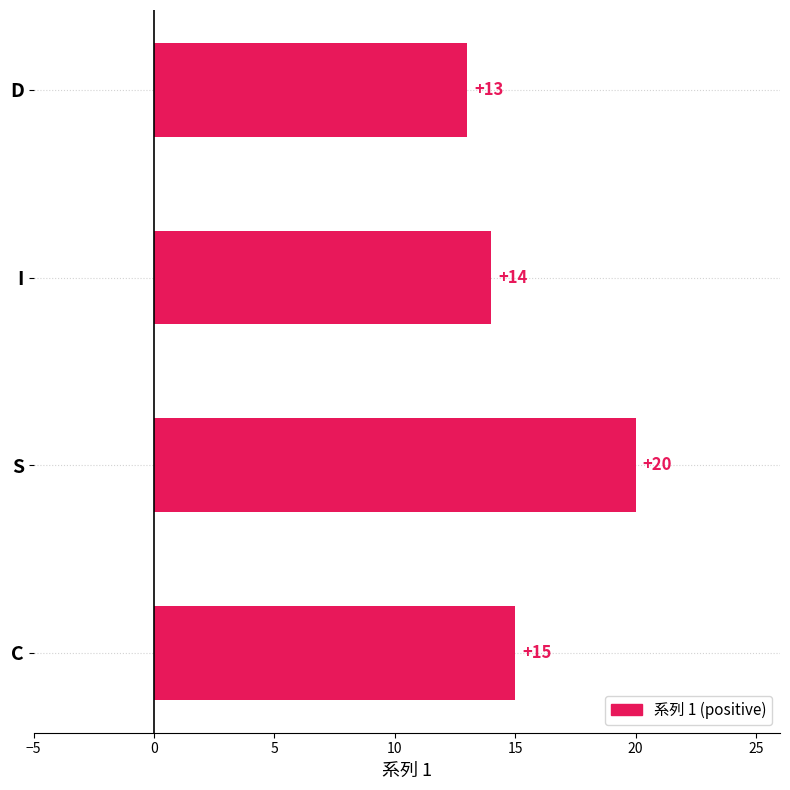

What is the difference between the second highest and minimum values?

2